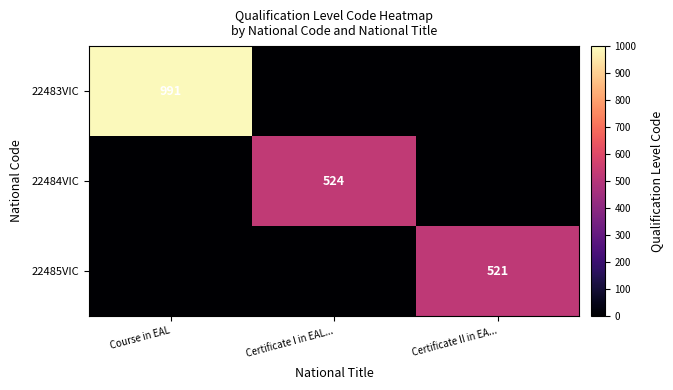

At how many categories does at least one series exceed 930?

1